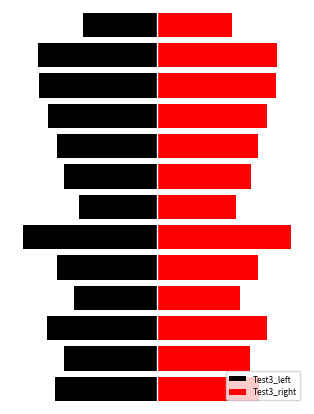

How many values in the Test3_right series exceed 132?

6